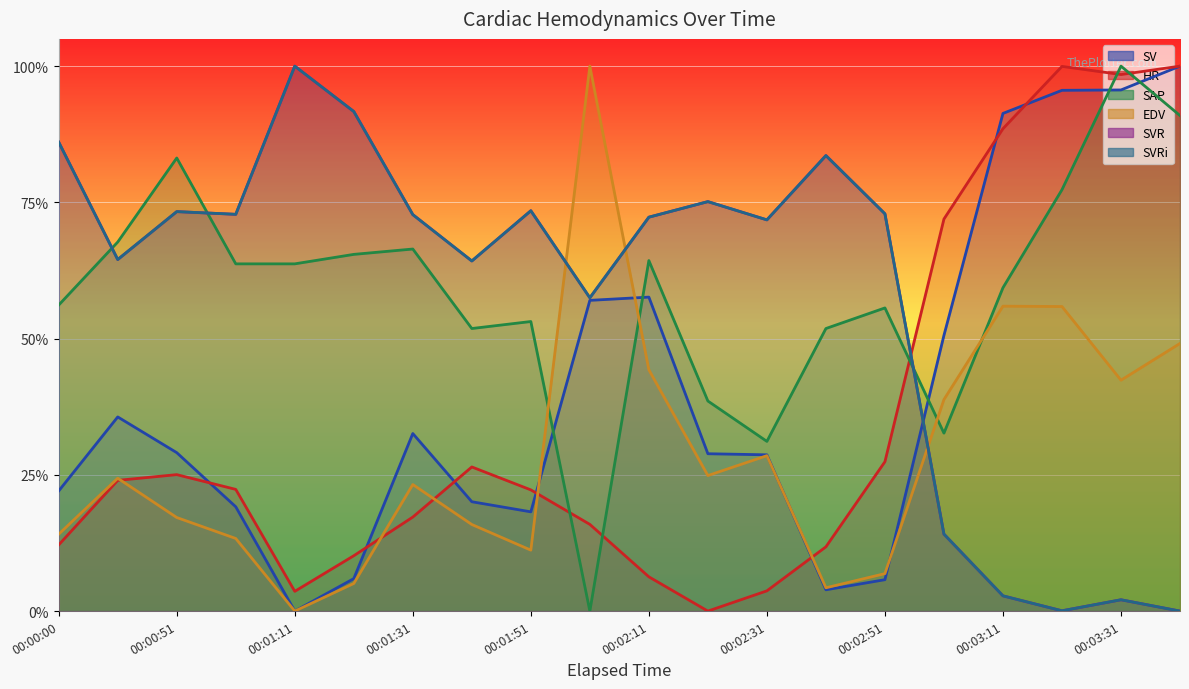

What position from the left is 00:01:51?

9